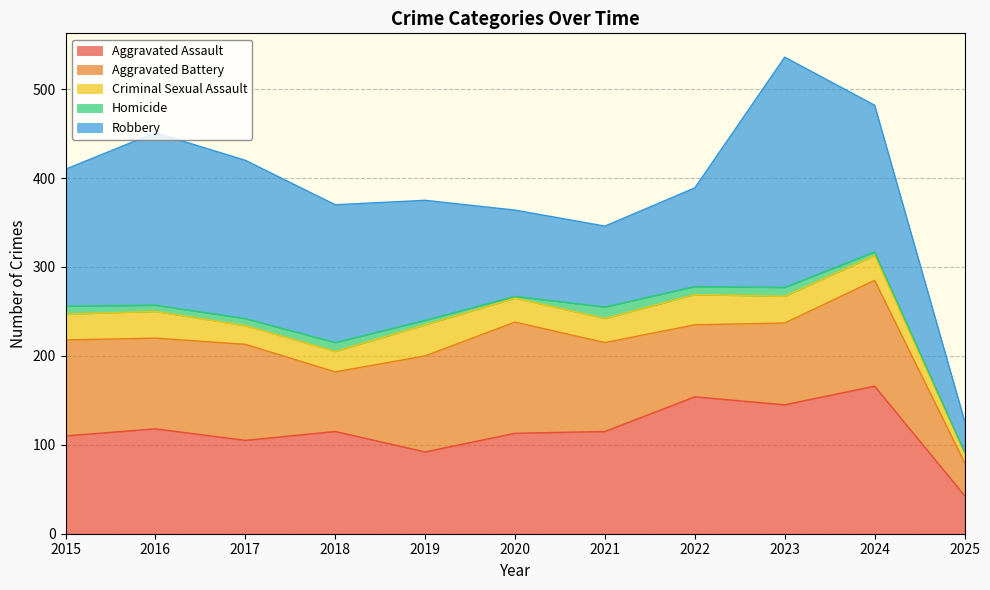

At which category does Aggravated Battery reach its first local peak?

2017